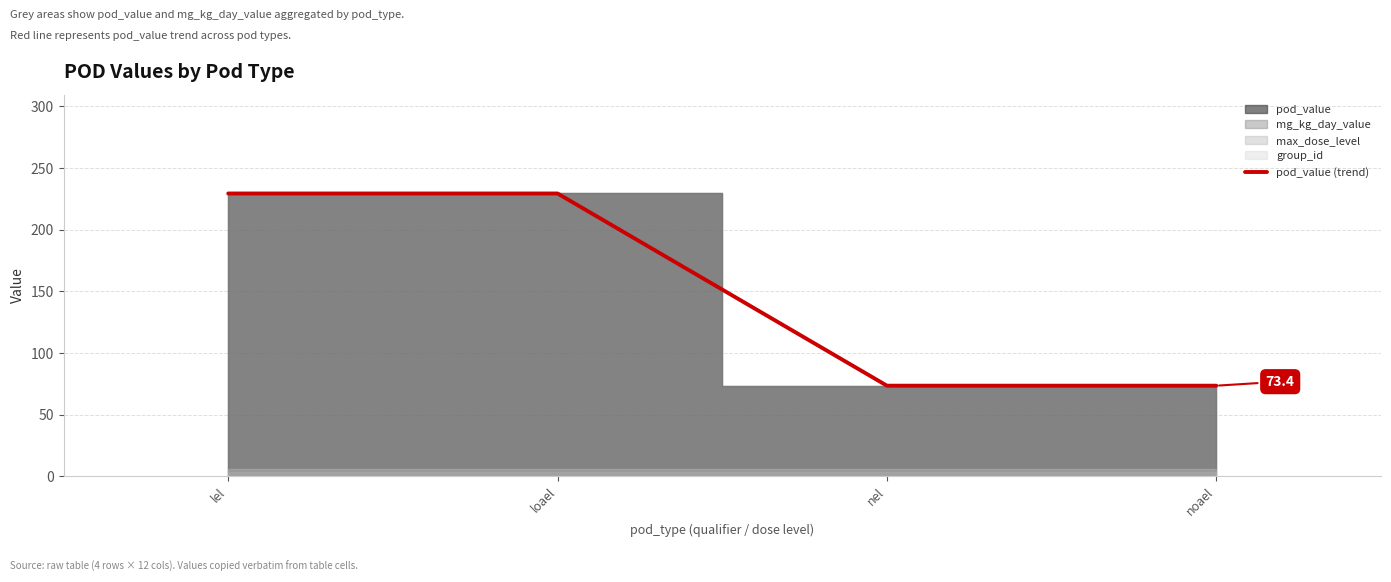

Count the number of values greater than 229.

2